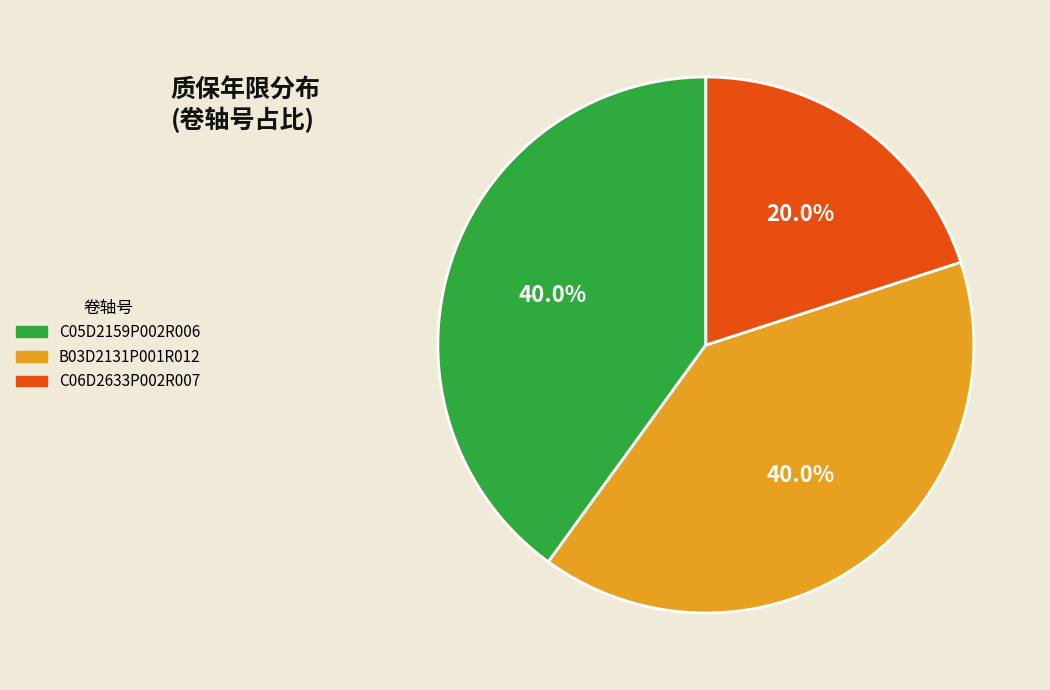

Is there any slice that represents more than half of the pie?

No